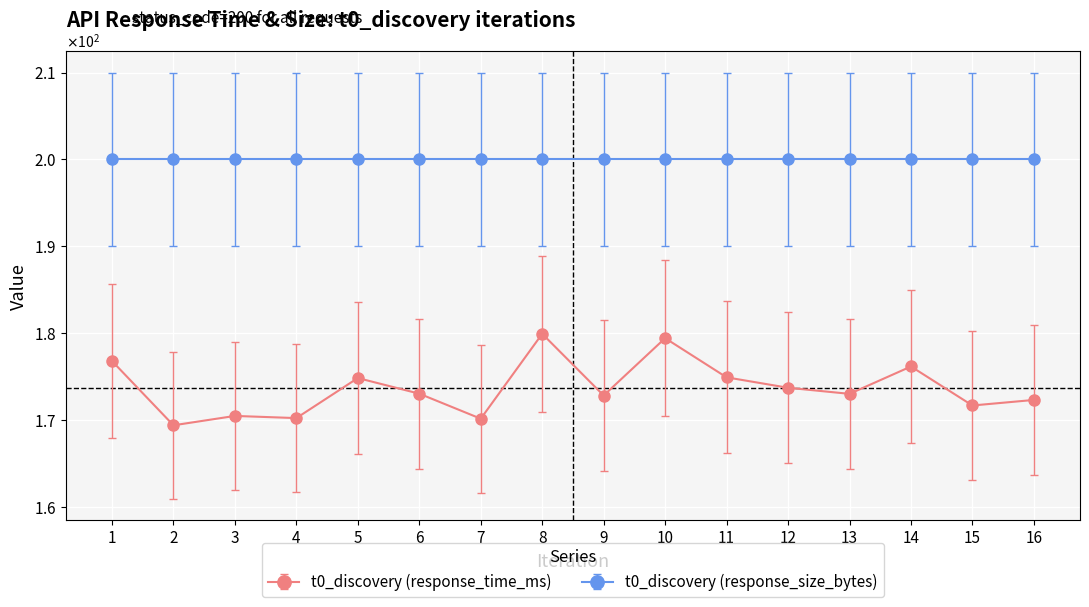

Does the chart have visible grid lines?

Yes